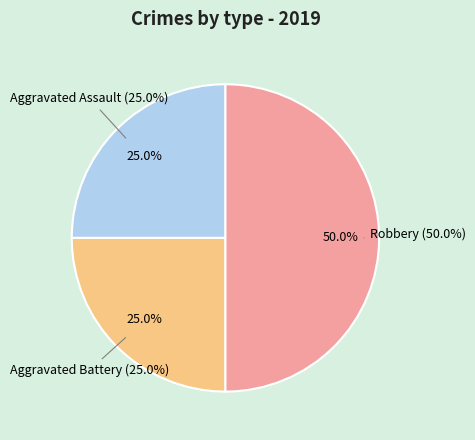

To the nearest percent, what is the difference between the Aggravated Battery and Robbery slice percentages?

25%